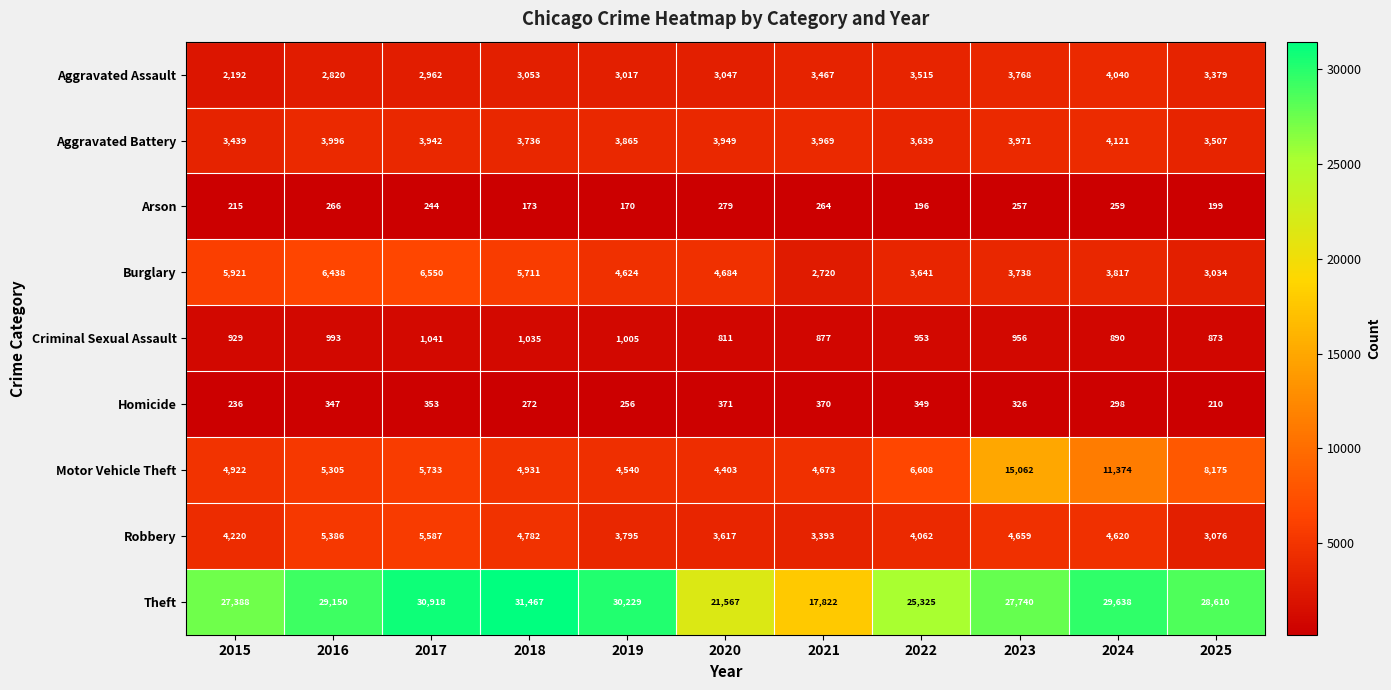

What is the difference between the second highest and second lowest values in the Burglary series?

3404